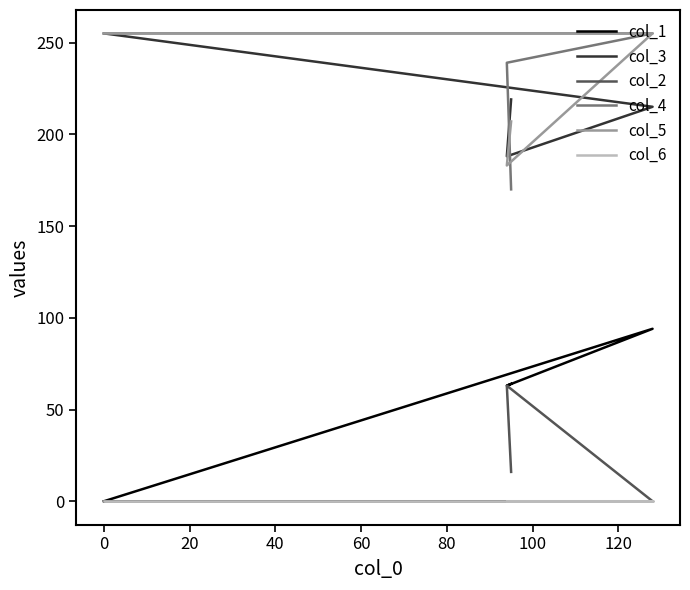

How many values in the col_4 series are below 255?

2